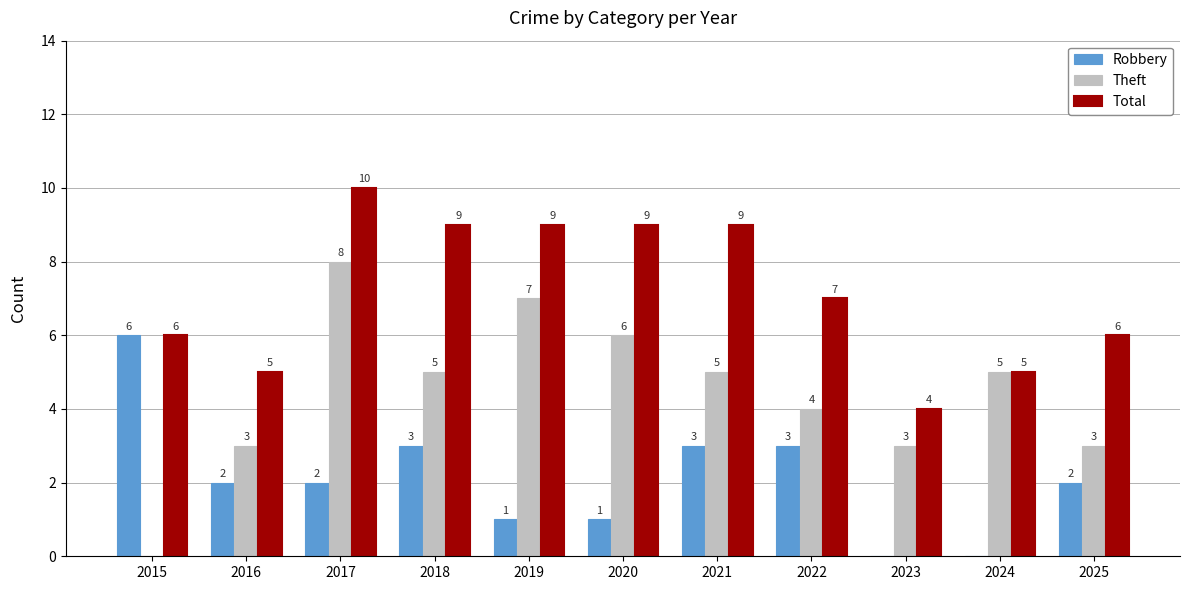

Where does the Total series first go above 7?

2017